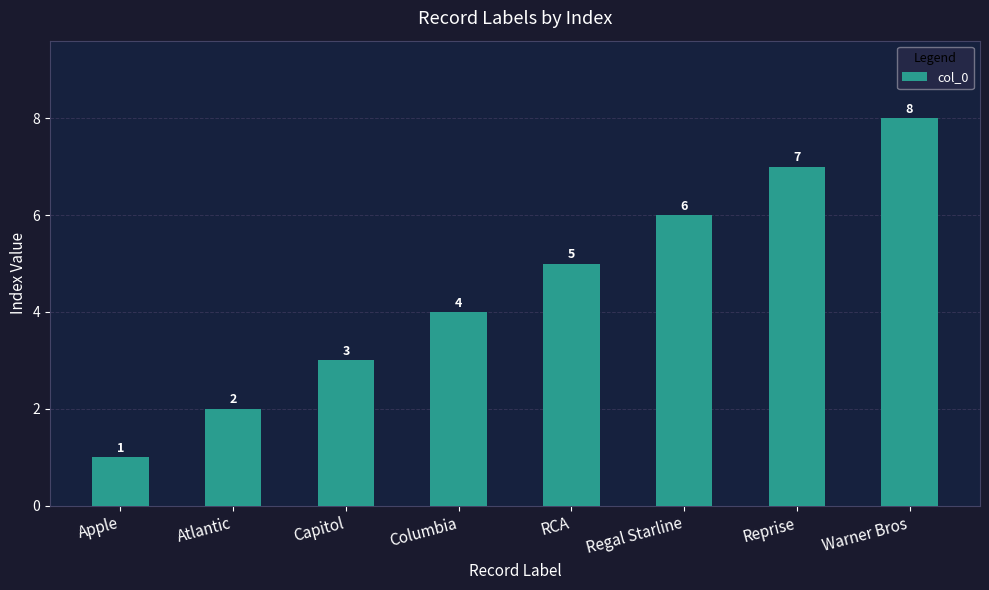

Reading left to right, list all the values displayed in this chart.

Apple=1	Atlantic=2	Capitol=3	Columbia=4	RCA=5	Regal Starline=6	Reprise=7	Warner Bros=8